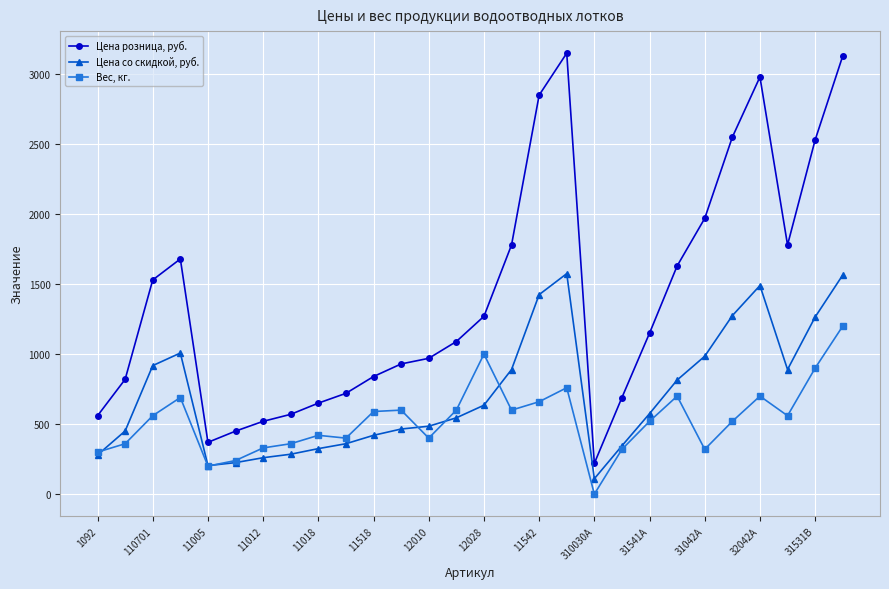

True or false: Вес, кг. has more than 2 interior local peaks.

True